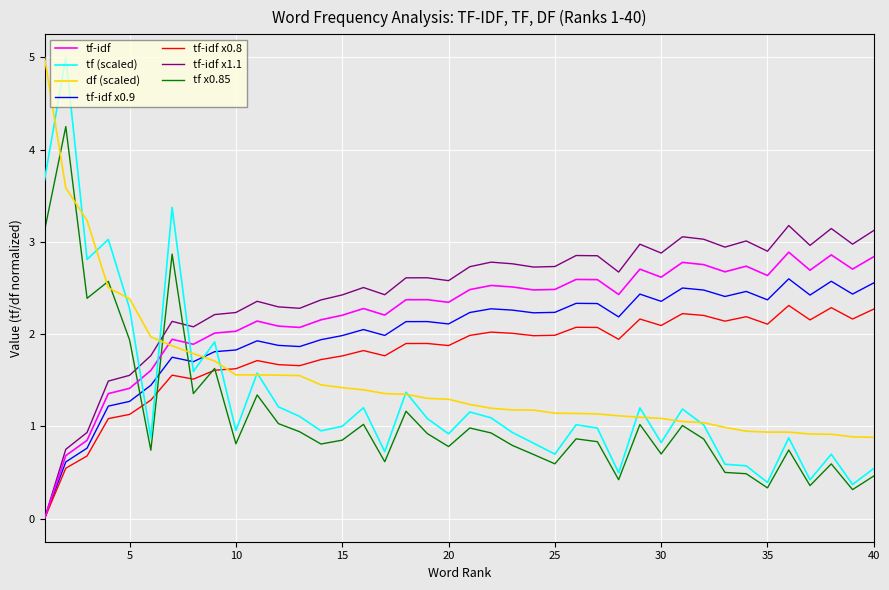

Which series ends up on top after the final intersection of tf (scaled) and tf-idf x0.9?

tf-idf x0.9